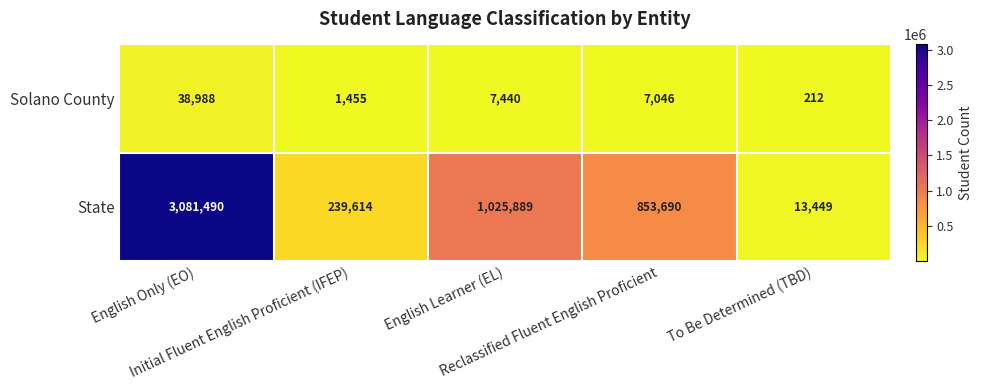

Rank the series at English Learner (EL) from highest to lowest value.

State, Solano County